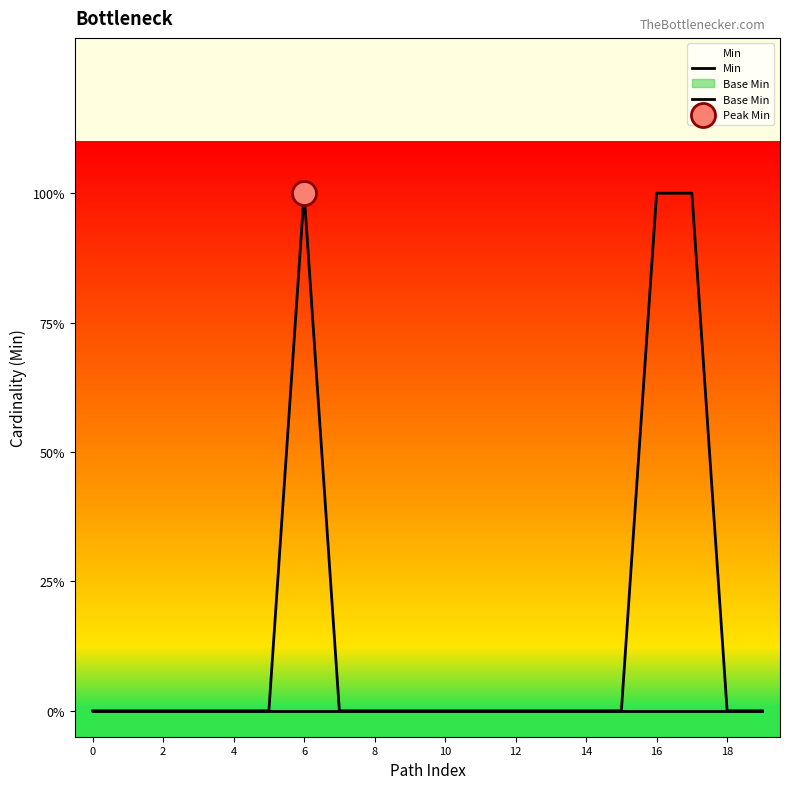

Which series reaches the minimum Y coordinate?

Min